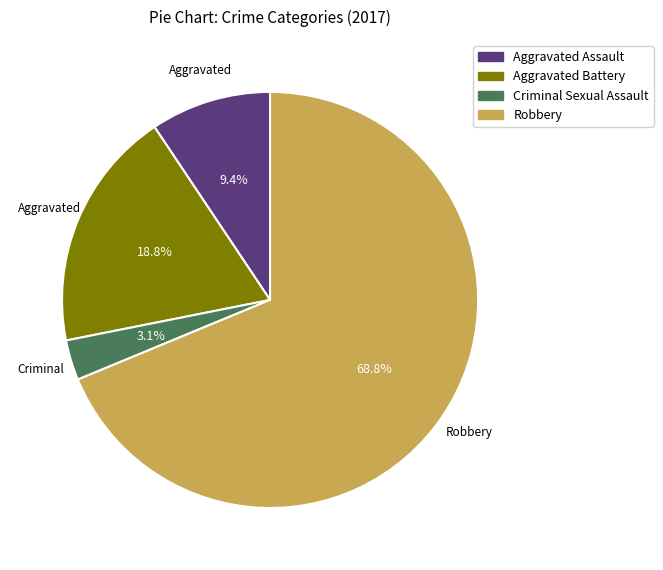

To the nearest percent, what is the combined percentage of Criminal Sexual Assault and Robbery?

72%